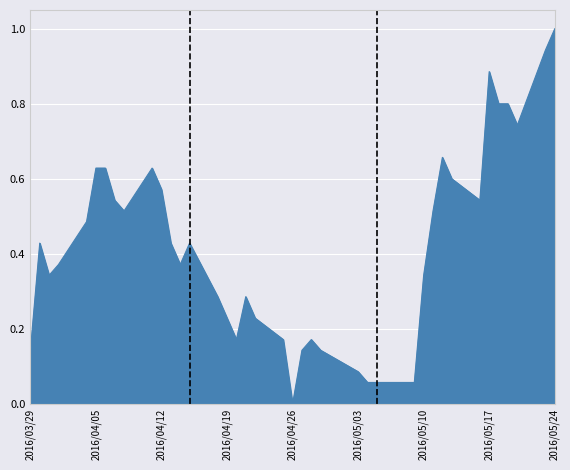

What is the difference between the maximum and minimum values?

1.0